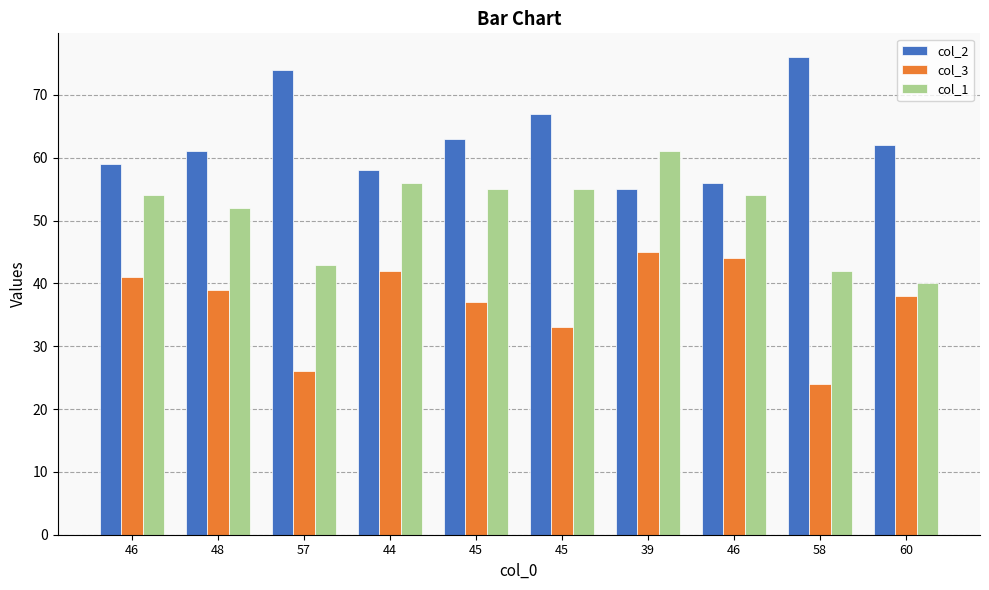

Rank the series by their average value, from highest to lowest.

col_2, col_1, col_3